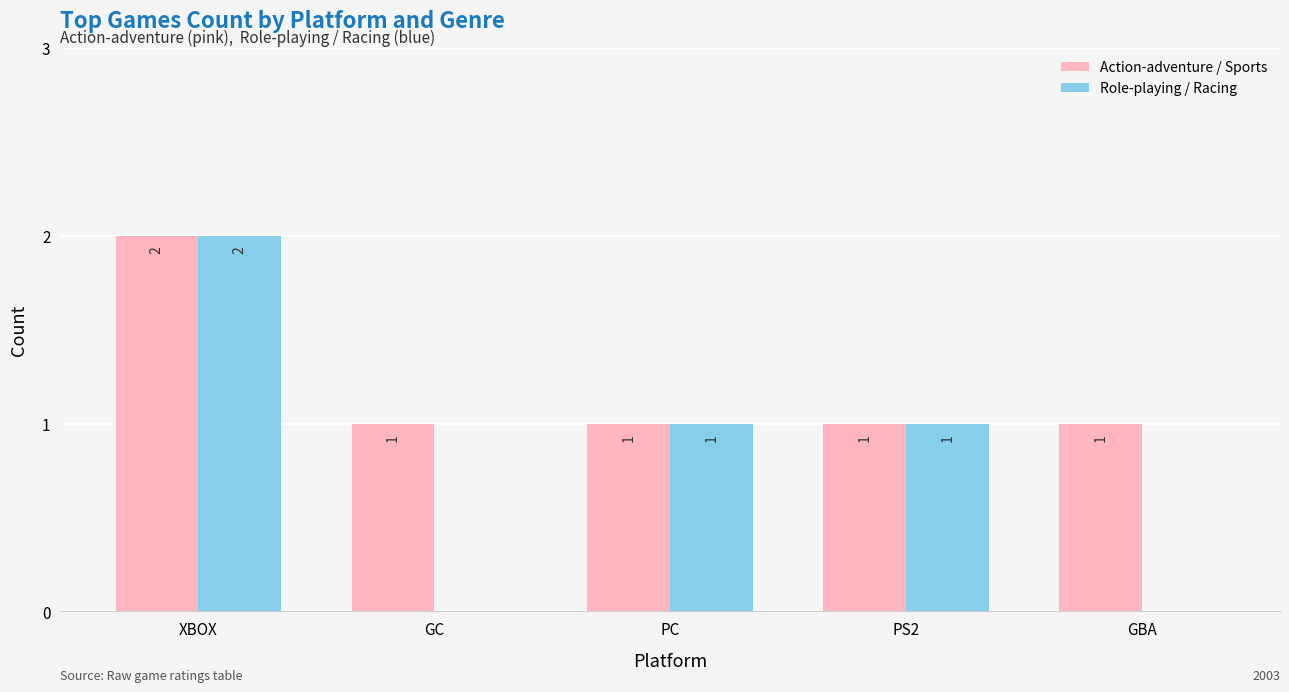

Reading left to right, list all the values displayed in this chart.

Action-adventure / Sports: 2	1	1	1	1
Role-playing / Racing: 2	0	1	1	0